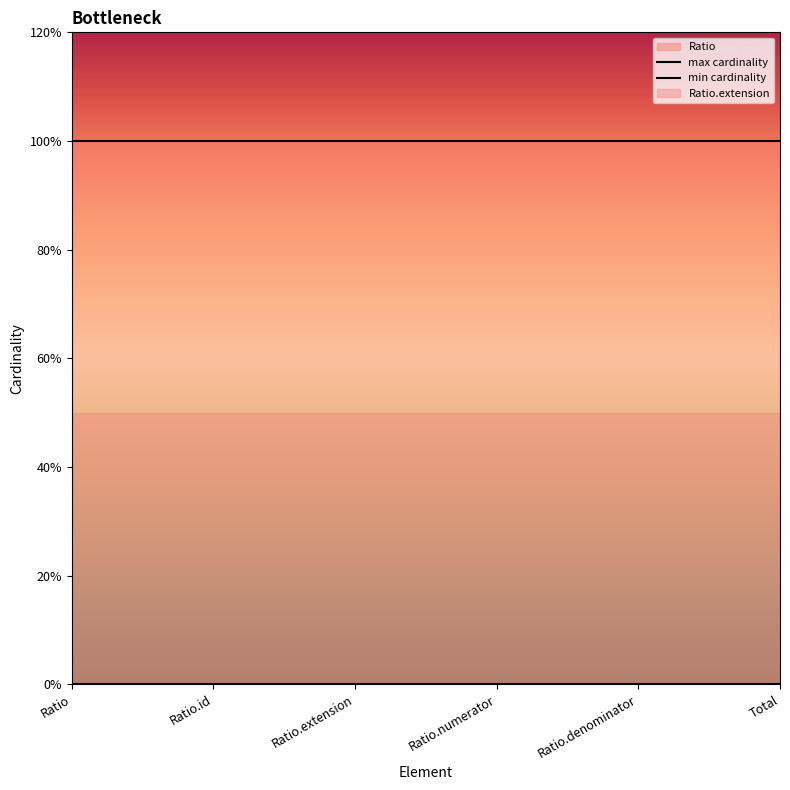

List the series in order of their peak value, highest first.

Ratio, Ratio.extension